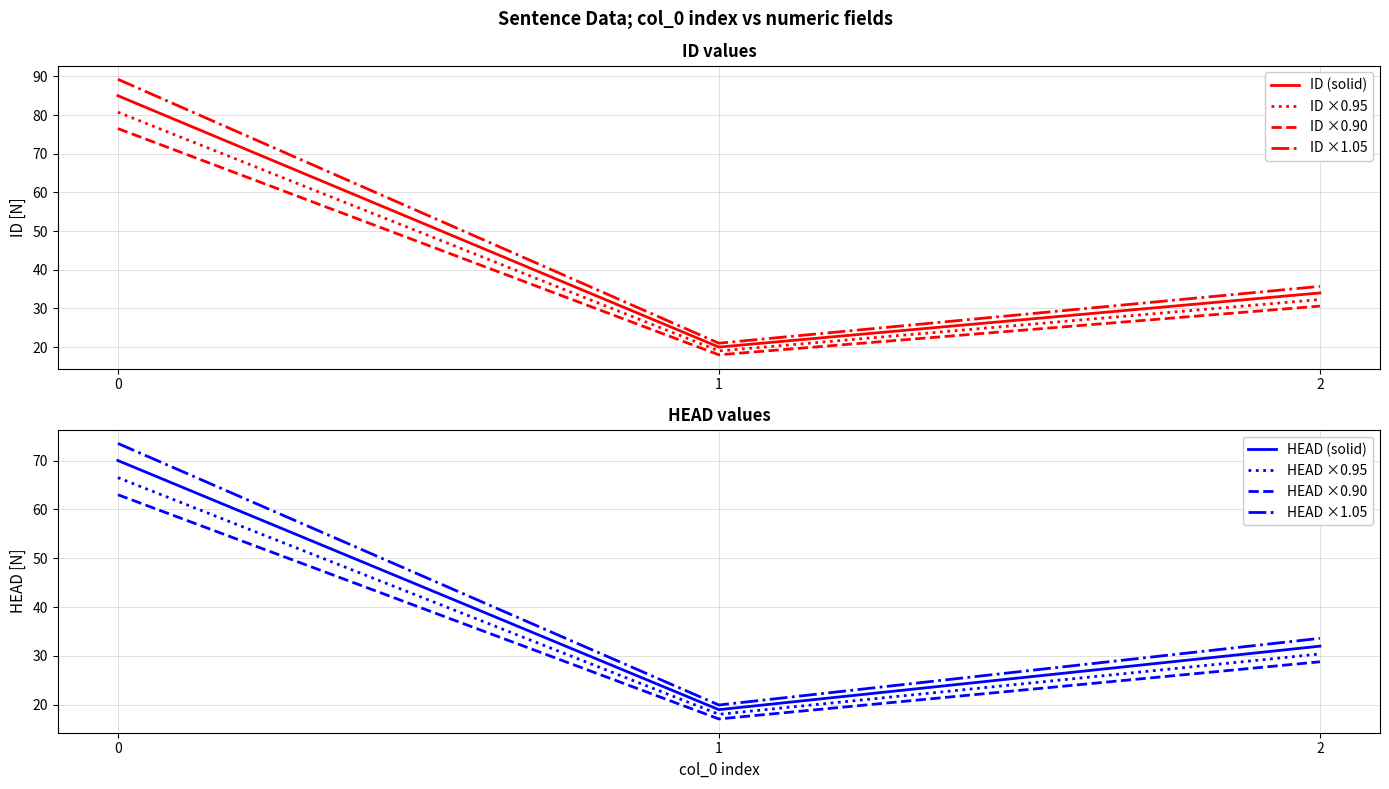

Rank the series by their average value, from lowest to highest.

HEAD, ID